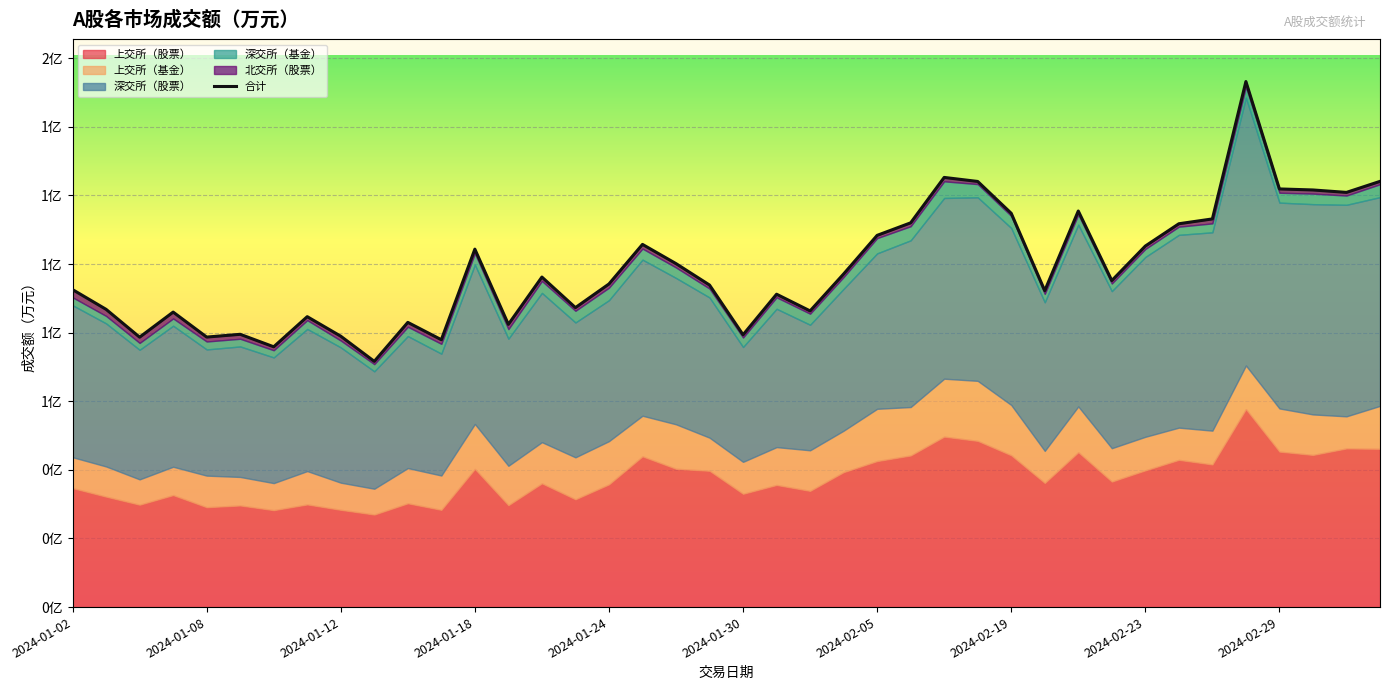

Where does the data first go above 9518?

2024-01-18